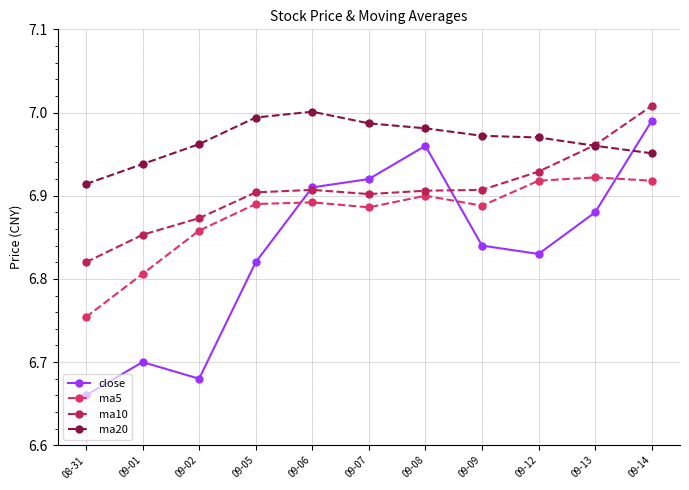

What is the label of the 4th point from the right?

09-09